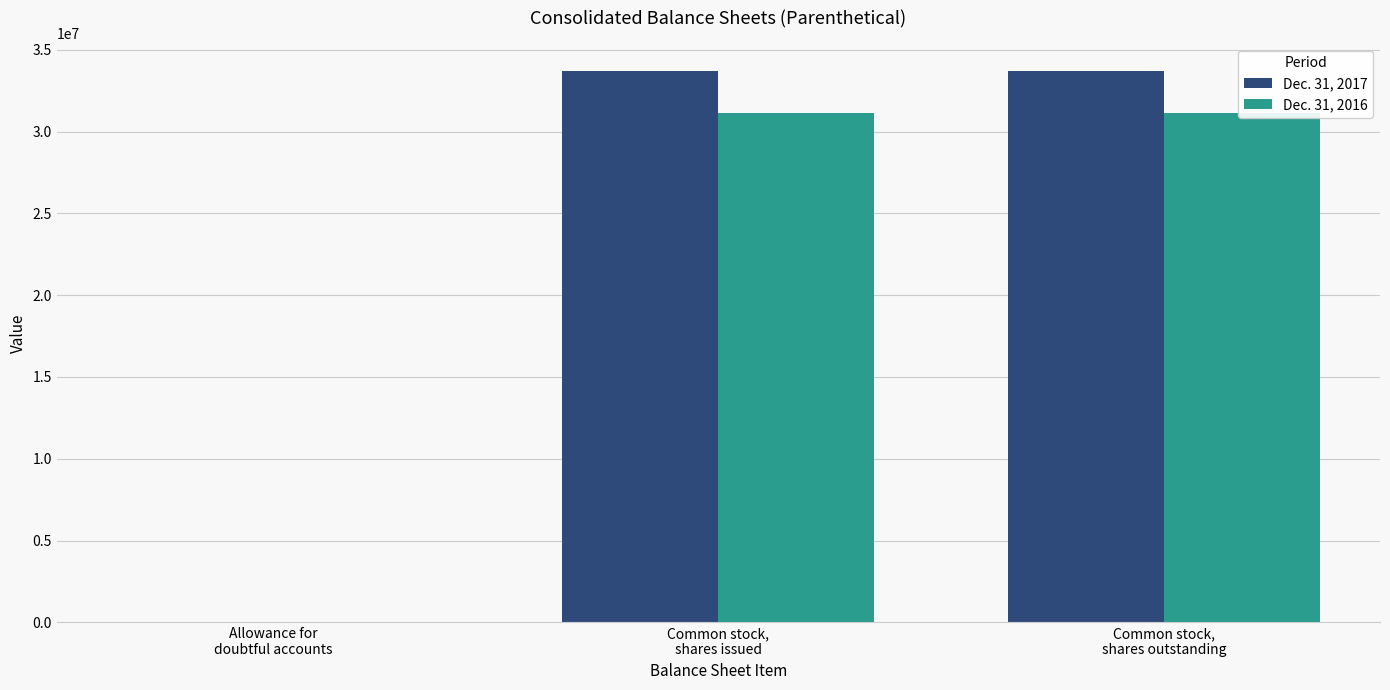

What is the label of the 3rd bar from the left?

Common stock,
shares outstanding